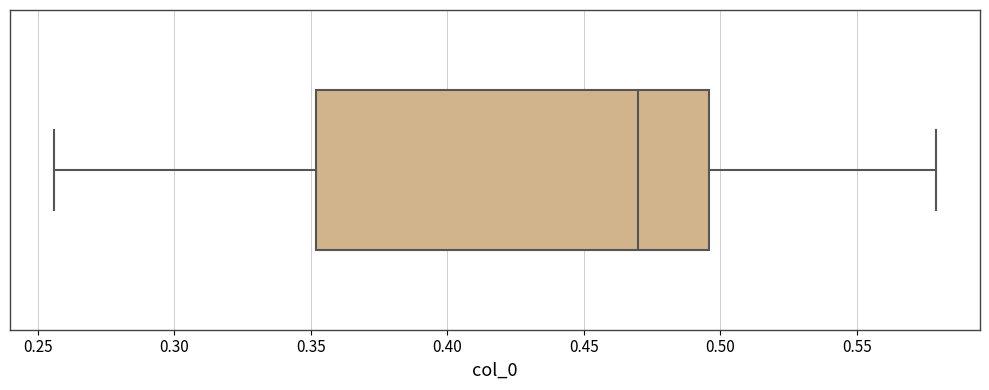

Where does the right whisker of the box end on the x-axis? The values are not printed on the chart, so give them approximately, as read against the axis.

0.580